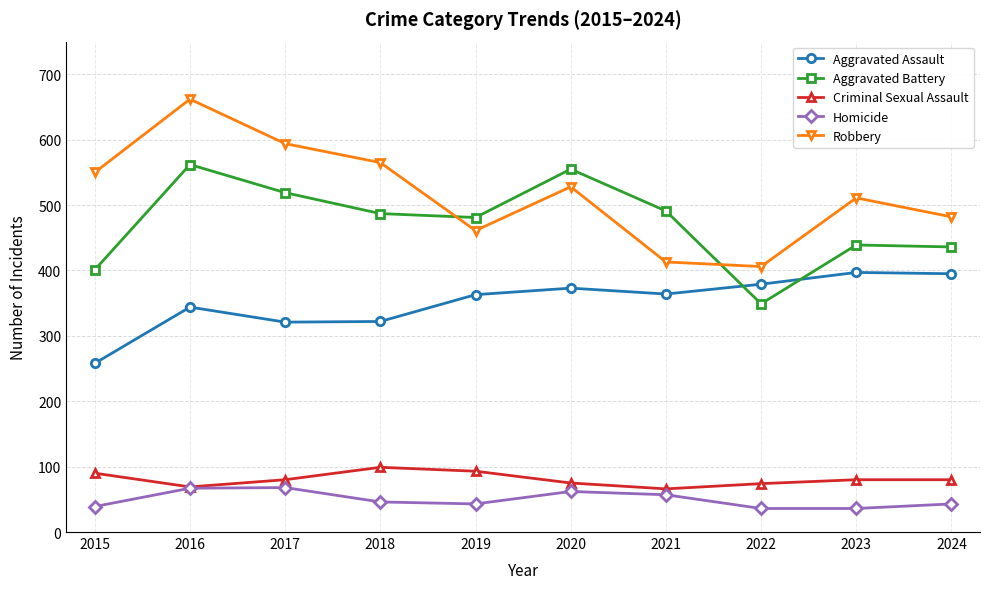

Which category has the highest value across all series?

2016